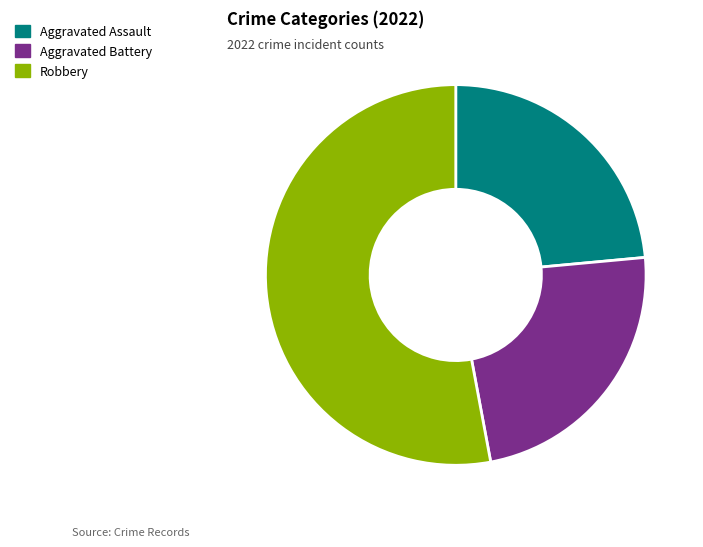

Combined, do Robbery and Aggravated Battery account for over 50%?

Yes